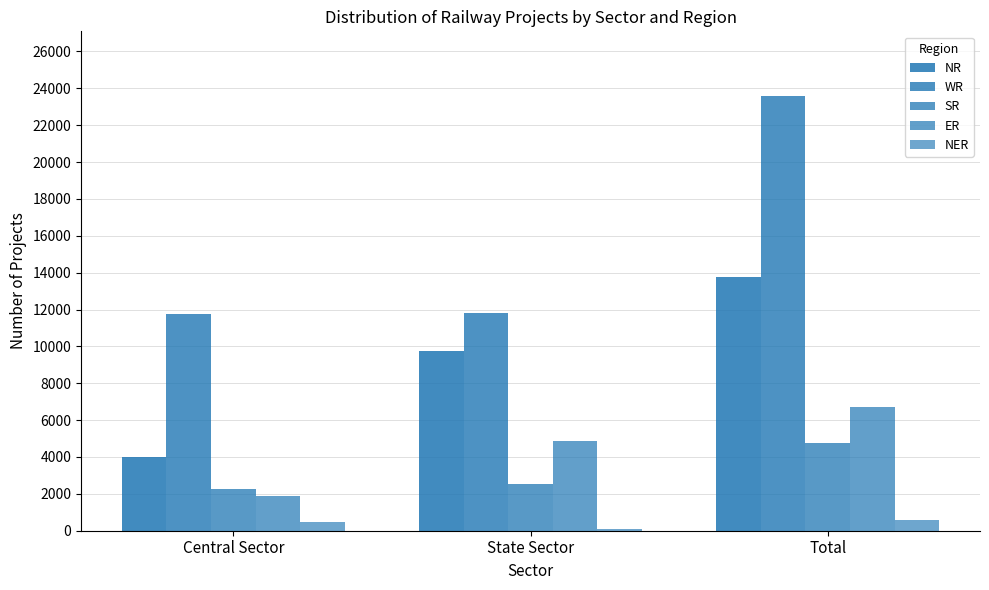

How many bars are there in total?

15